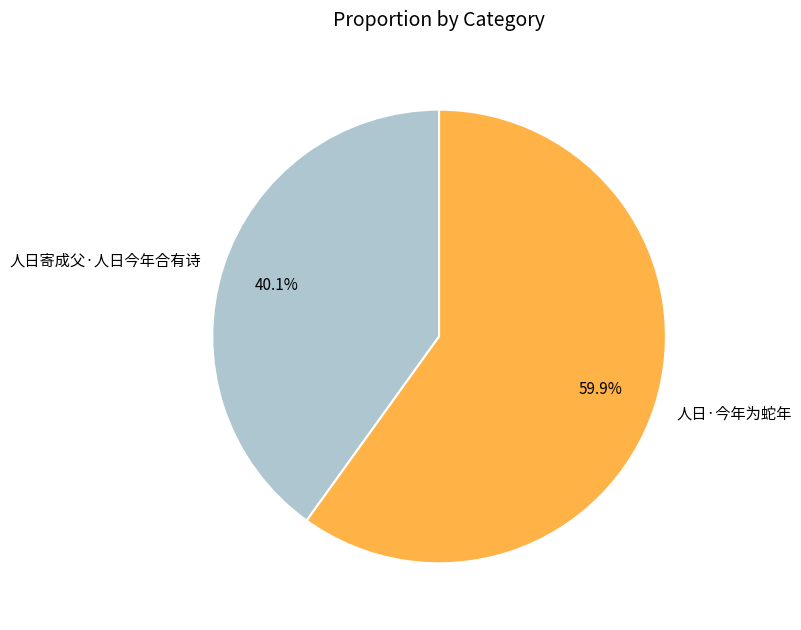

How many segments does this pie chart have?

2